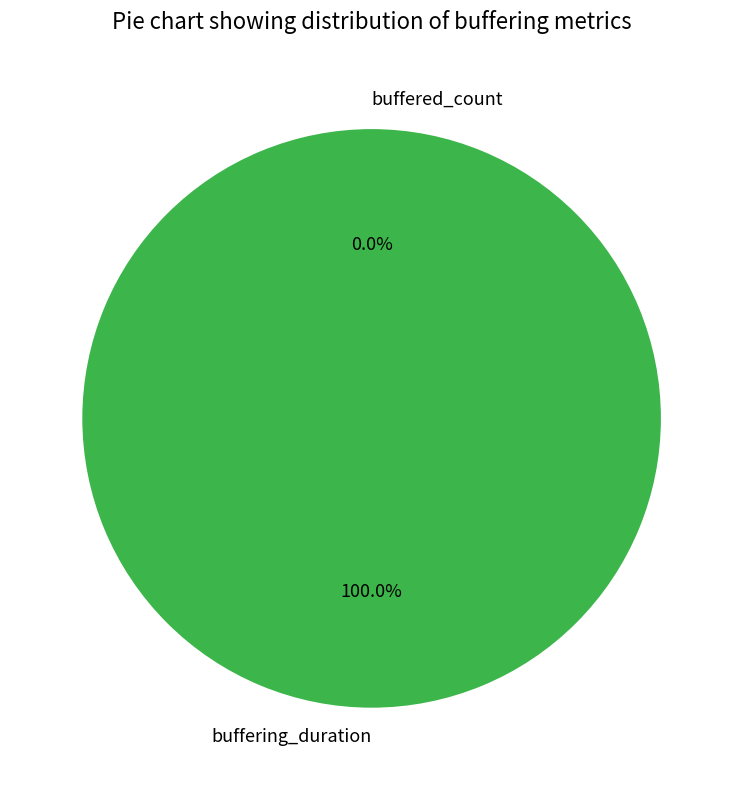

Rank the categories by value from lowest to highest.

buffered_count, buffering_duration